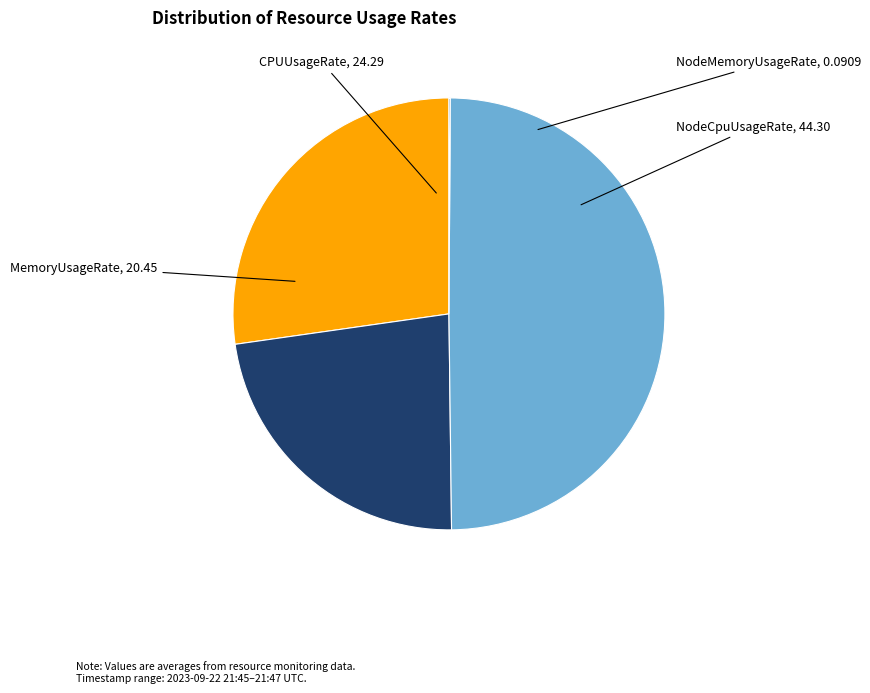

Is there a majority slice in this chart?

No